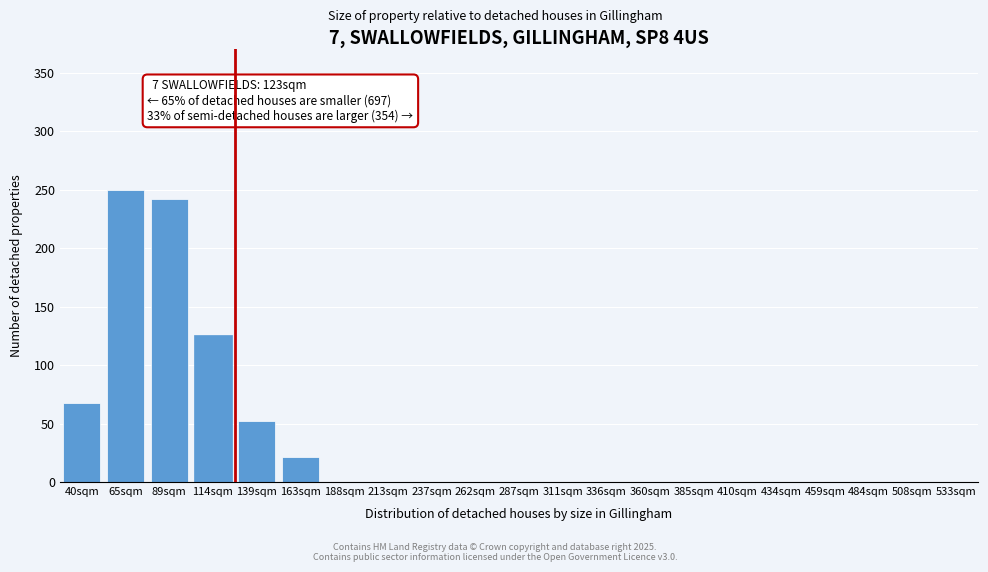

Reading right to left, extract all data points from this chart.

533sqm=0	508sqm=0	484sqm=0	459sqm=0	434sqm=0	410sqm=0	385sqm=0	360sqm=0	336sqm=0	311sqm=0	287sqm=0	262sqm=0	237sqm=0	213sqm=0	188sqm=0	163sqm=21	139sqm=52	114sqm=126	89sqm=242	65sqm=250	40sqm=68